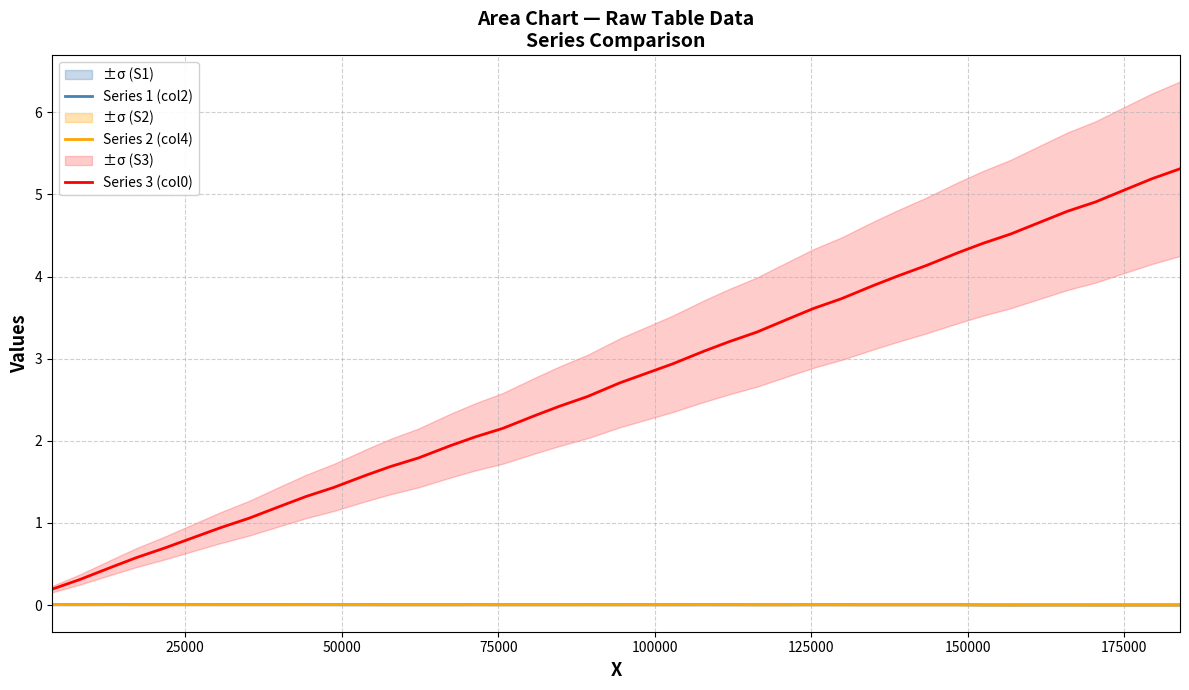

How many lines are shown in the chart?

3